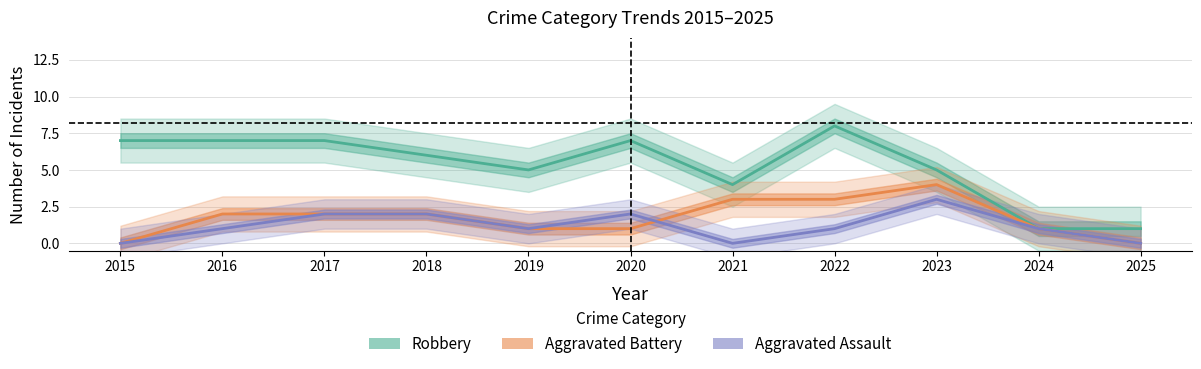

How many categories are shown in the chart?

11